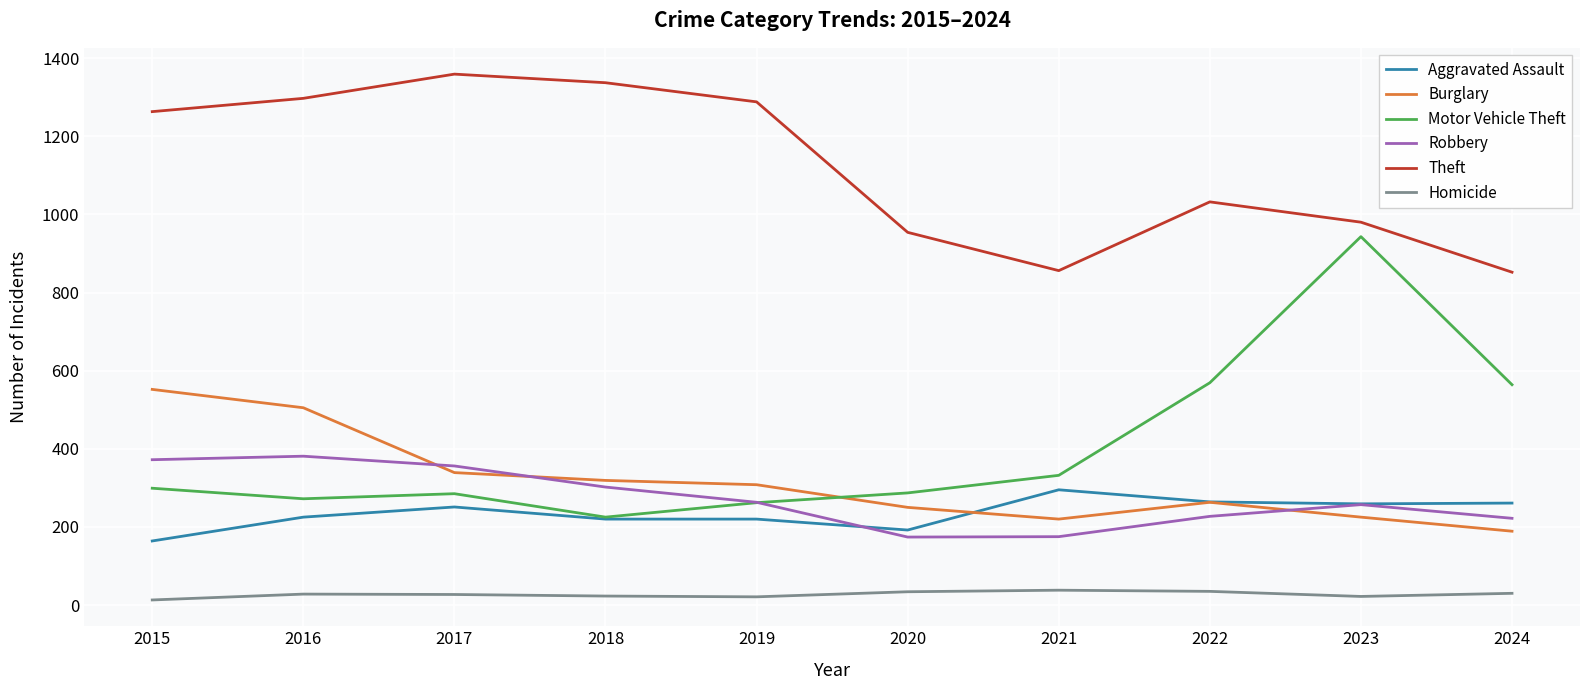

True or false: Homicide and Robbery cross at least once.

False